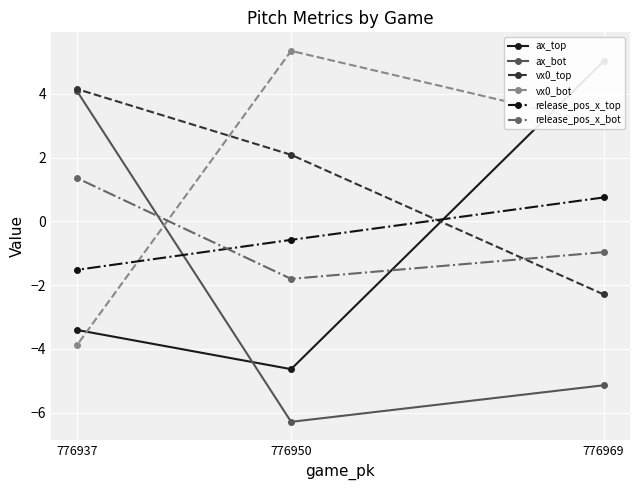

What is the value of the release_pos_x_bot point at the 2nd from the left?

-1.8